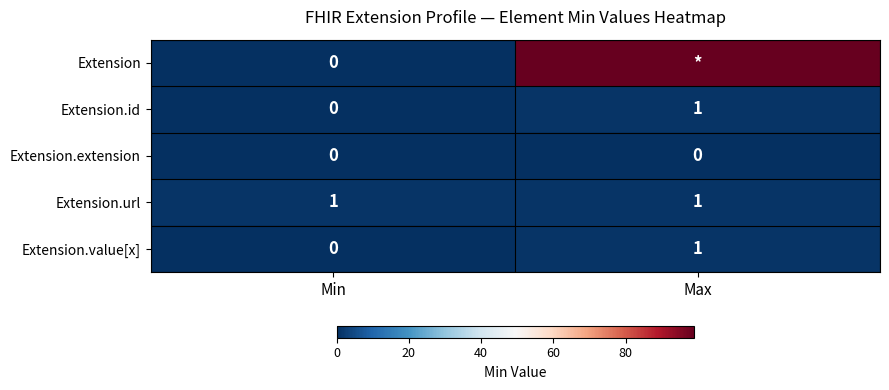

List the labels in order of Extension.id value, smallest first.

Min, Max